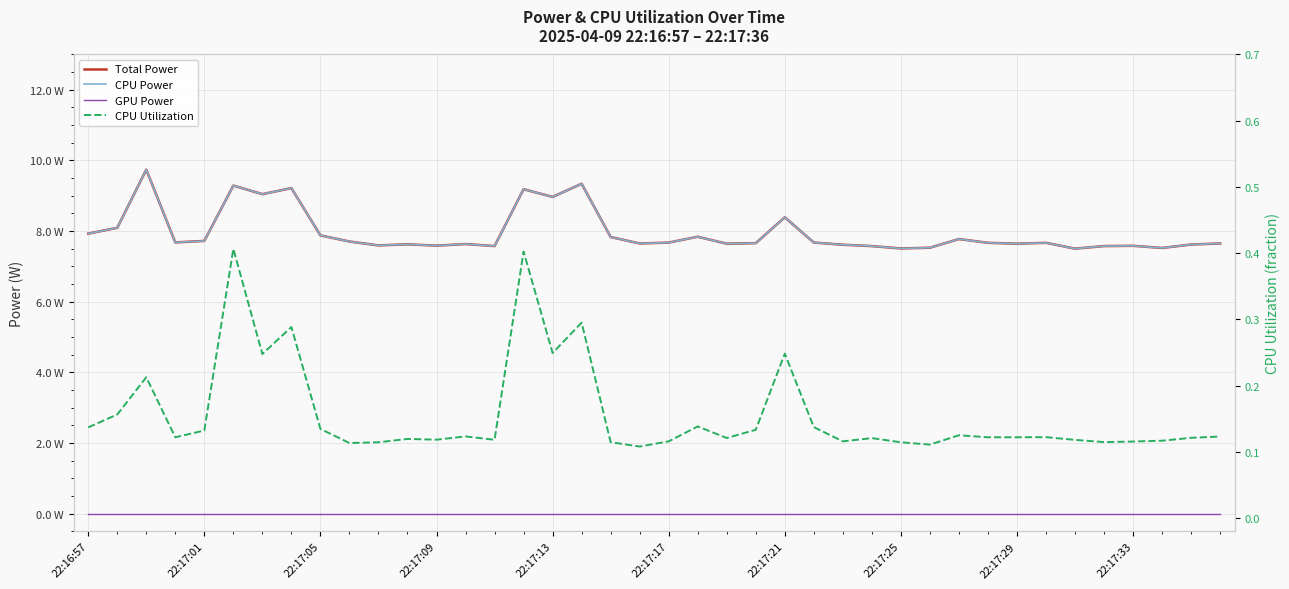

What is the spread (max minus min) of values at 14?

7.6